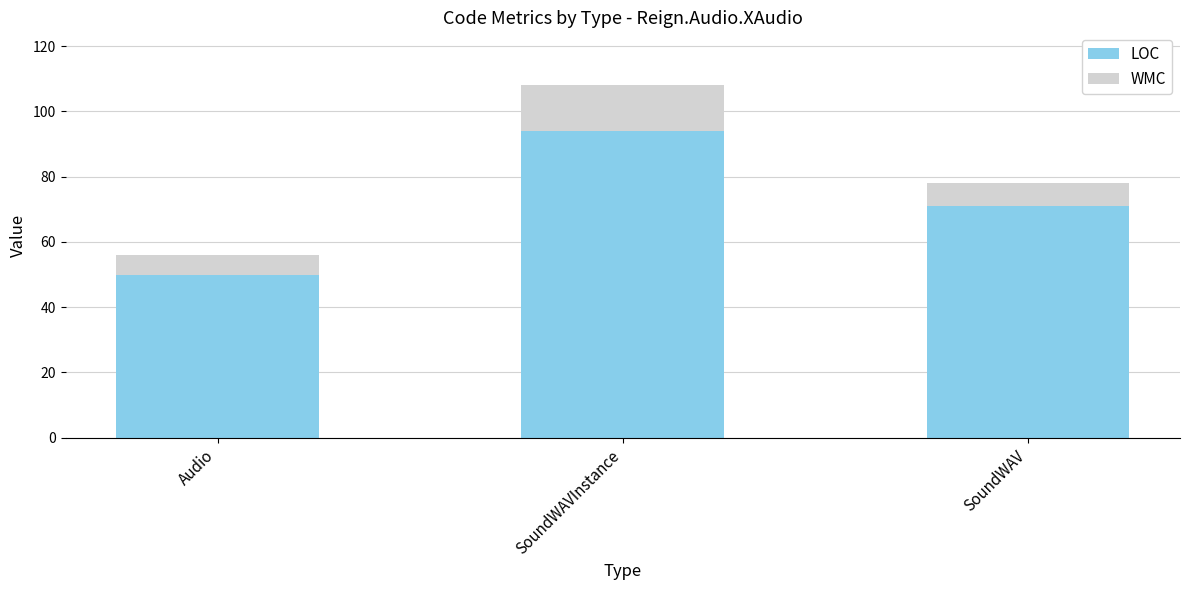

Count the number of data series in this chart.

2